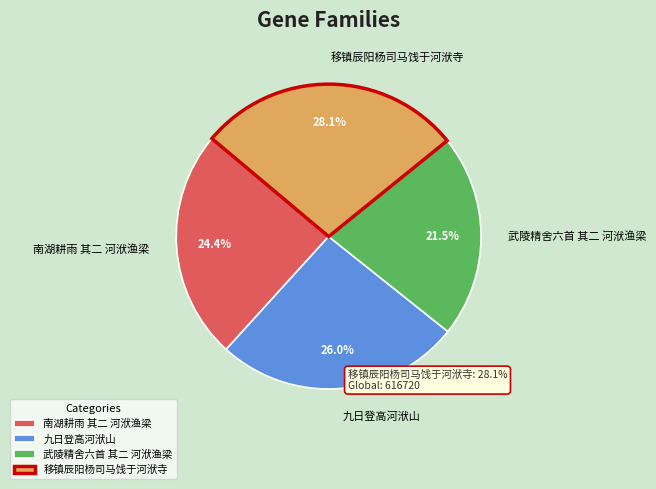

How many segments does this pie chart have?

4